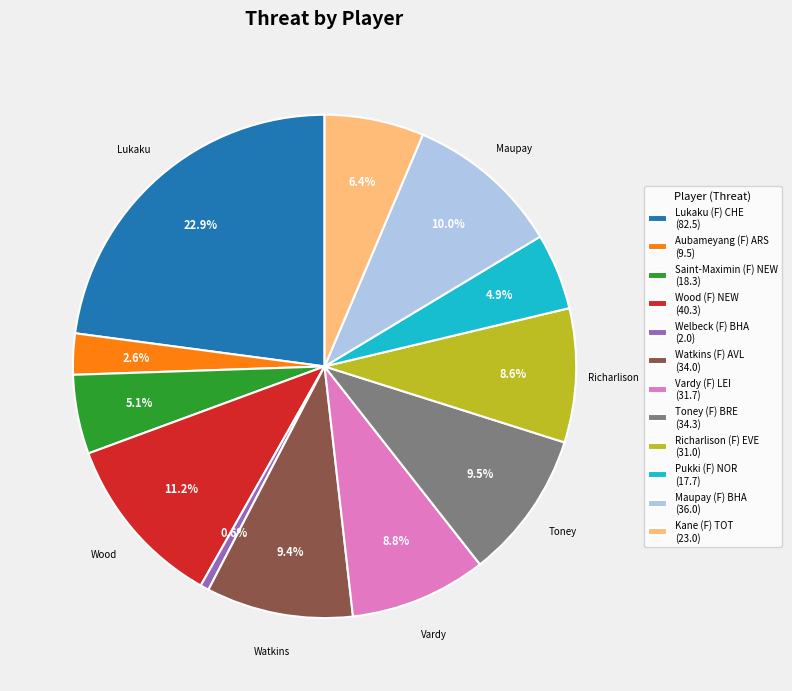

Which has a higher value, Aubameyang (F) ARS (9.5) or Welbeck (F) BHA (2.0)?

Aubameyang (F) ARS (9.5)